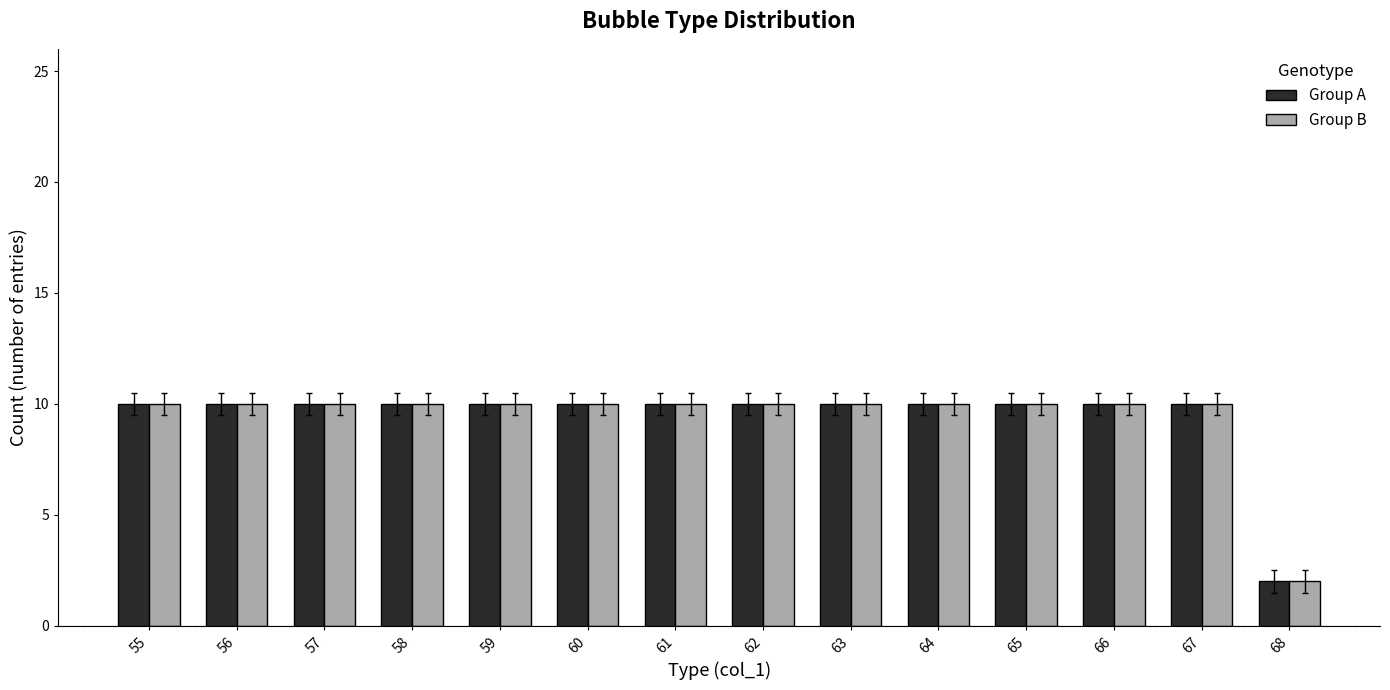

What is the minimum value shown in the chart?

2